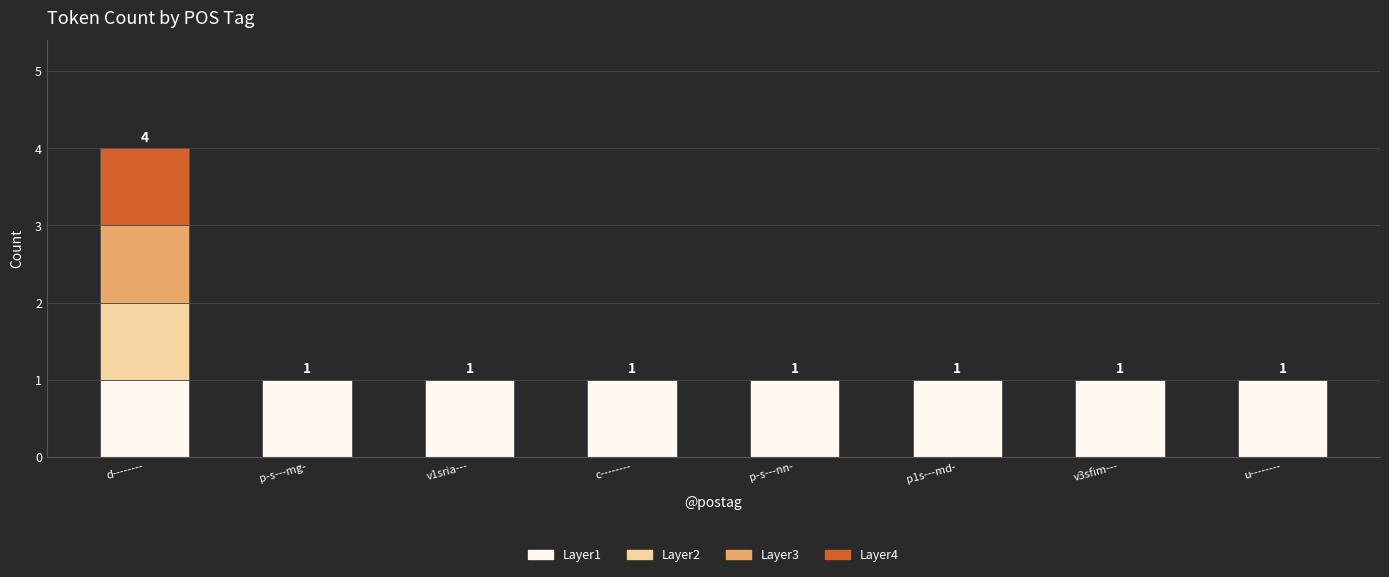

At which category is the sum across all series the highest?

d--------